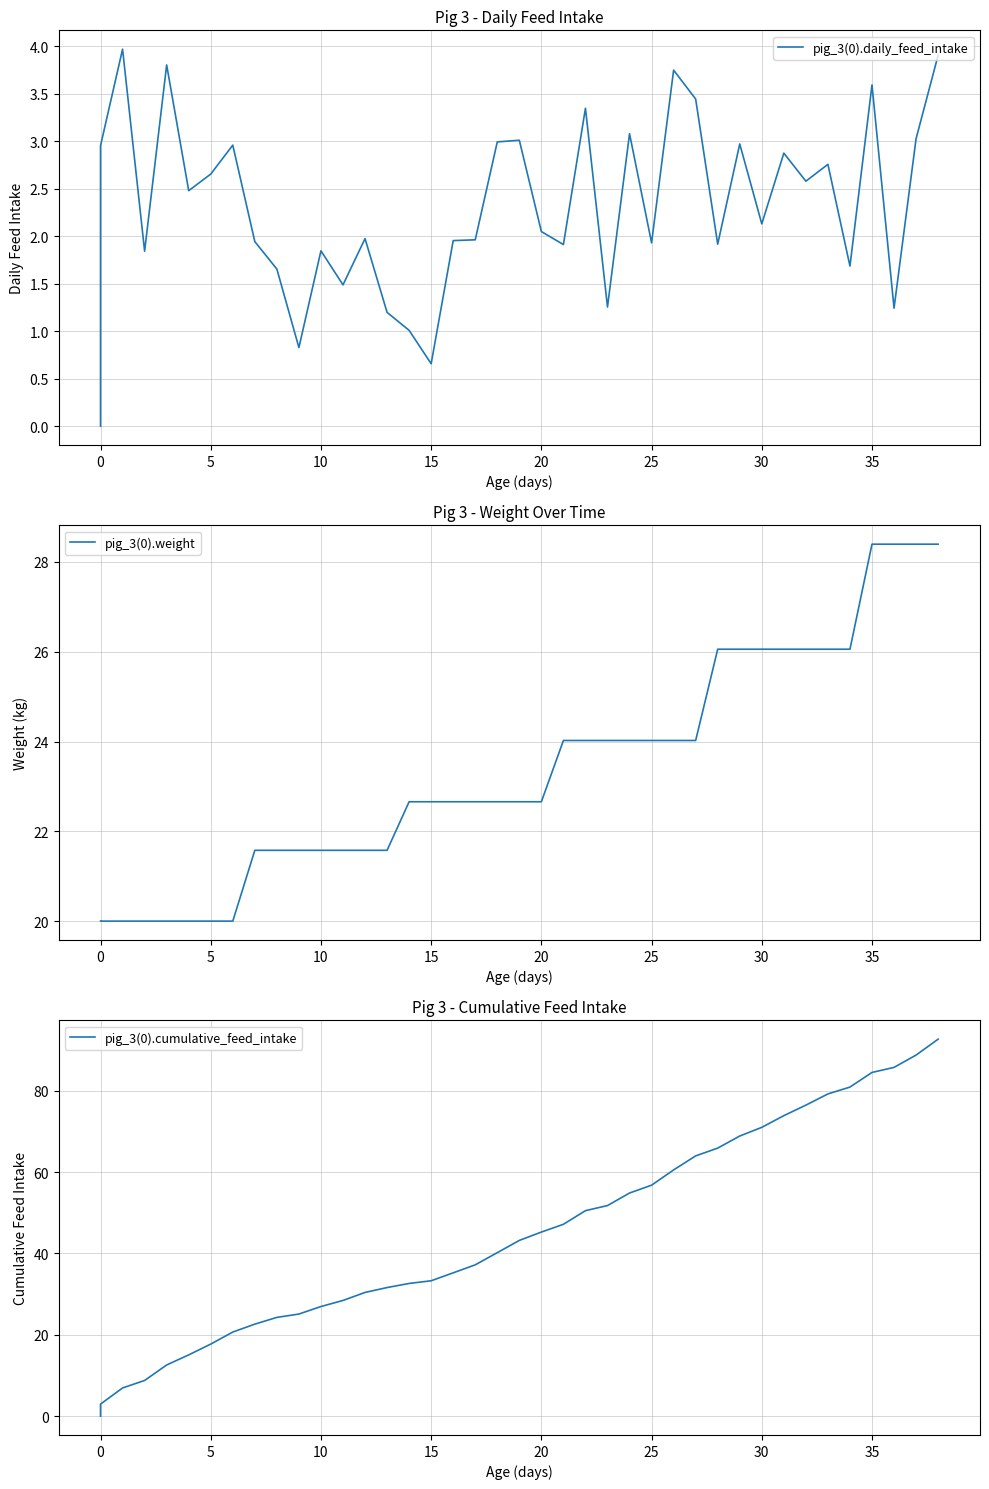

True or false: pig_3(0).daily_feed_intake and pig_3(0).weight intersect in this chart.

False